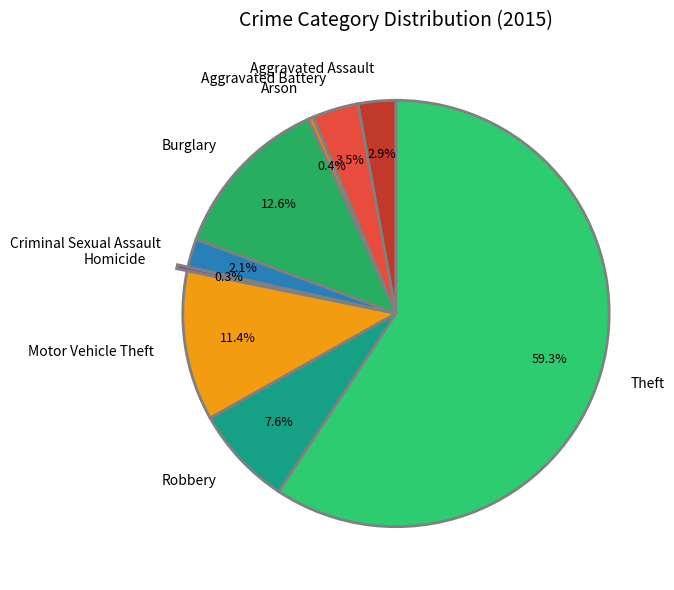

Which category has the biggest portion of the pie?

Theft